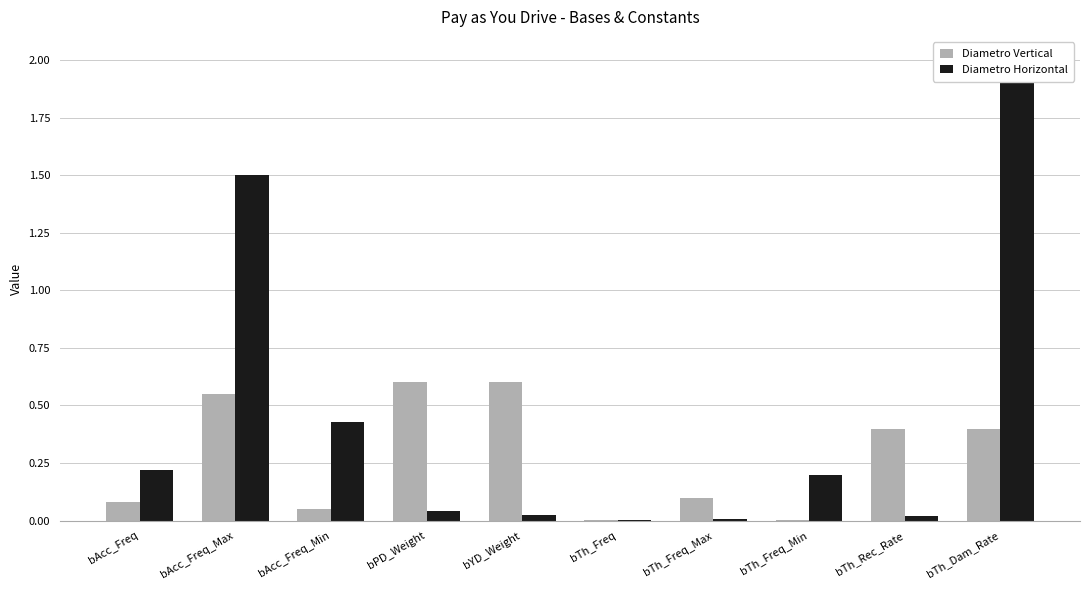

Rank the series by their average value, from highest to lowest.

Diametro Horizontal, Diametro Vertical